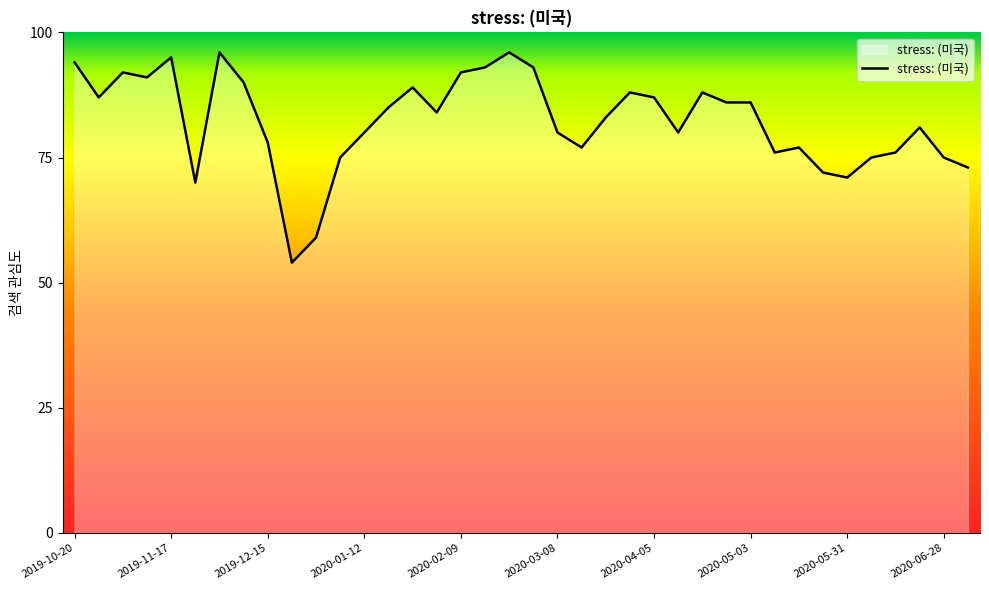

What is the maximum value shown in the chart?

96